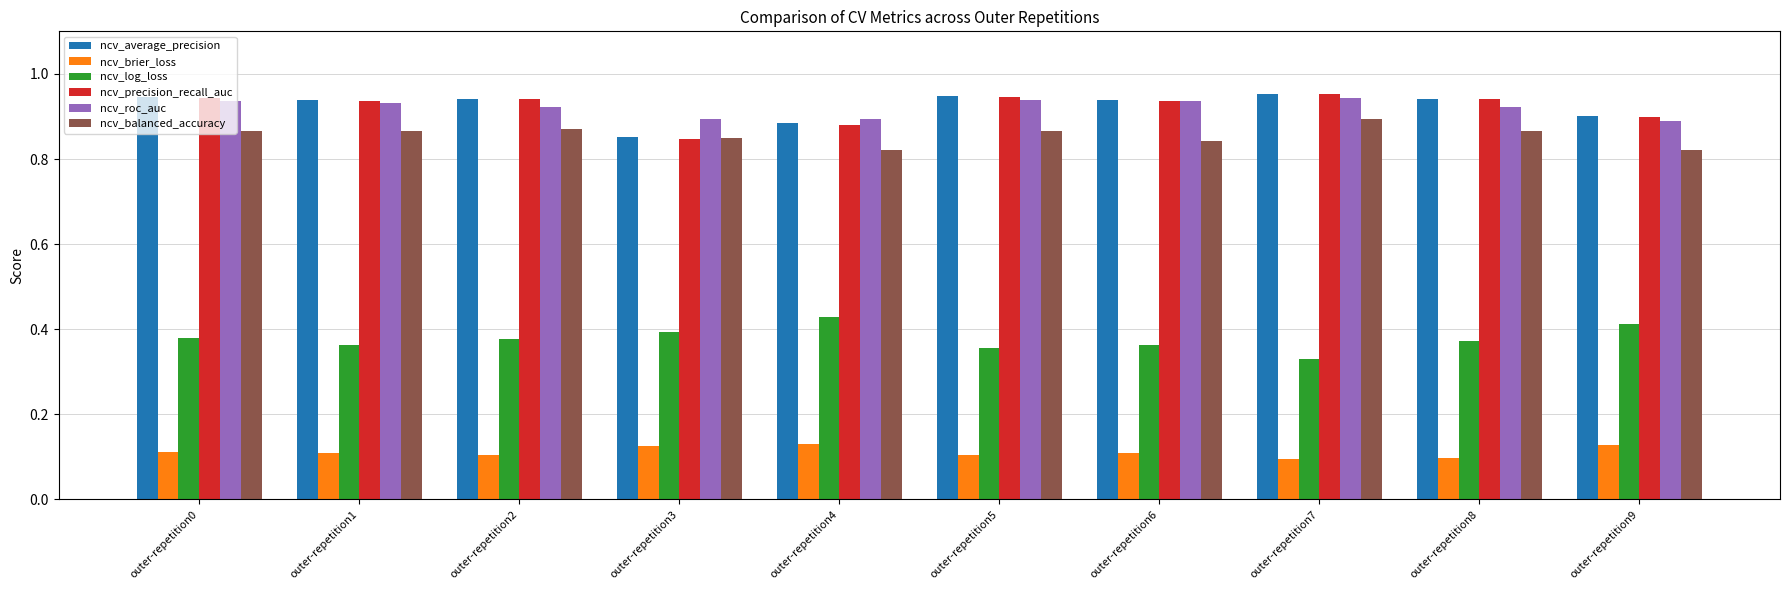

How many ncv_precision_recall_auc values are between 0 and 1?

10